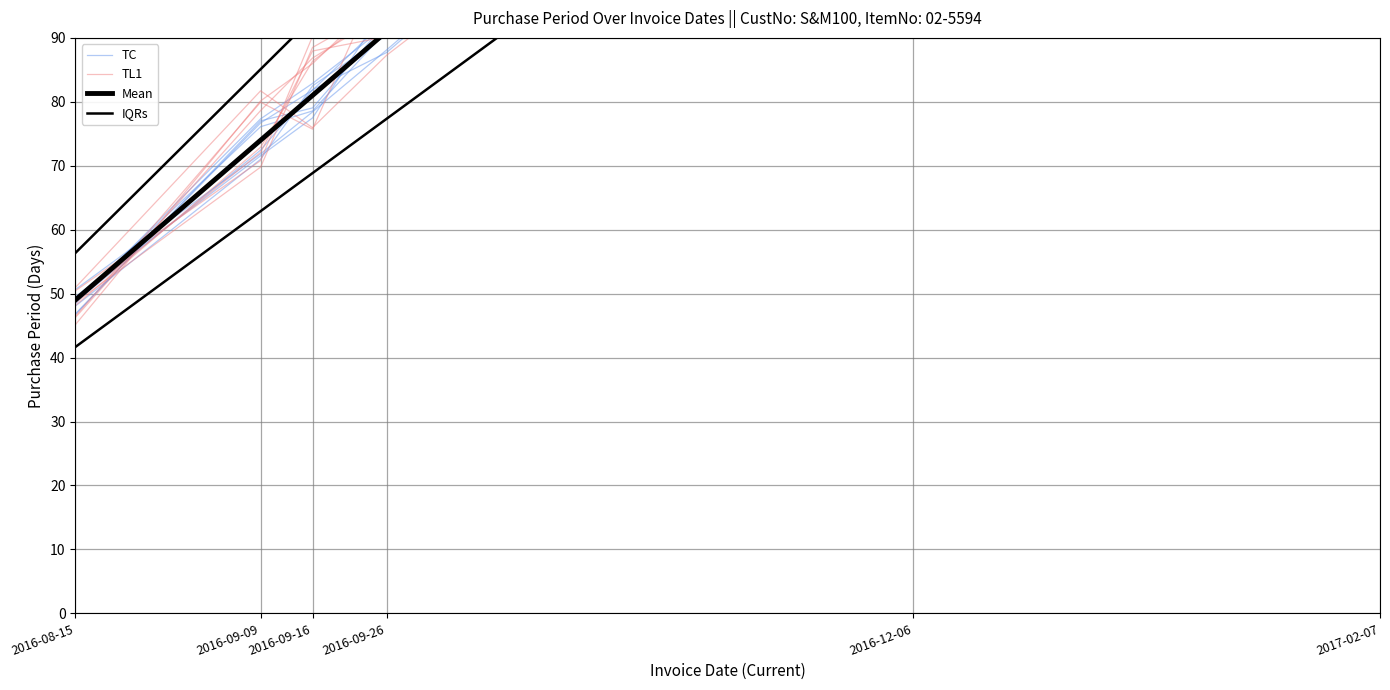

How many times do Mean and TL1 cross each other?

2